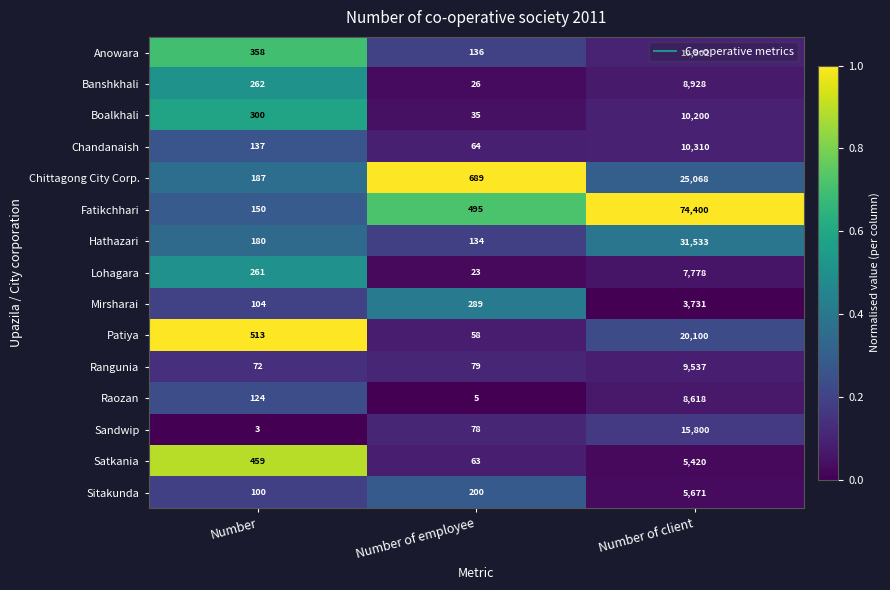

What is the greatest value displayed?

74400